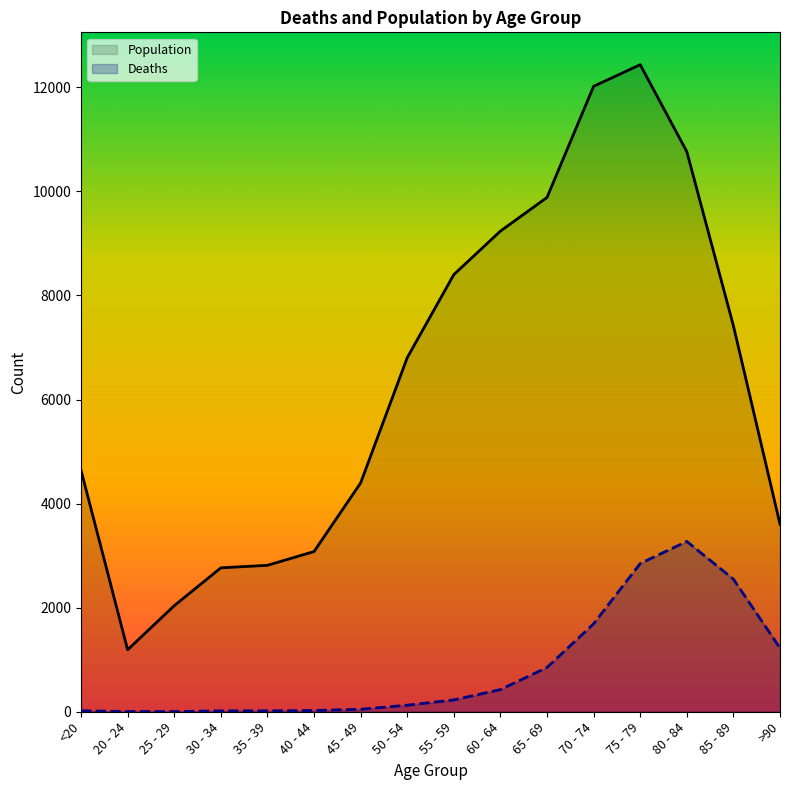

What is the label of the 6th point from the left?

40 - 44